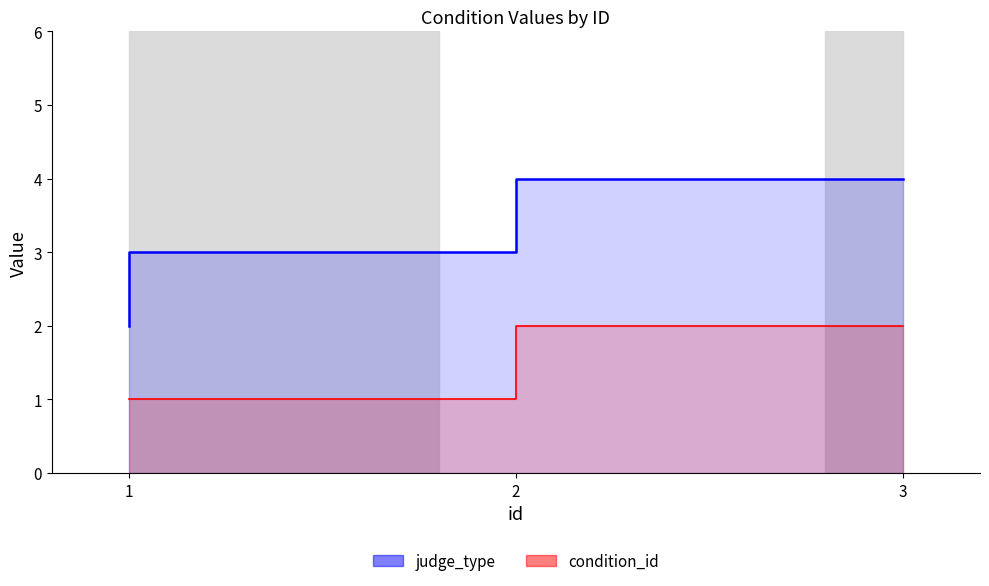

Reading right to left, transcribe all the data shown in this chart.

judge_type line: 4	3	2
condition_id line: 2	1	1